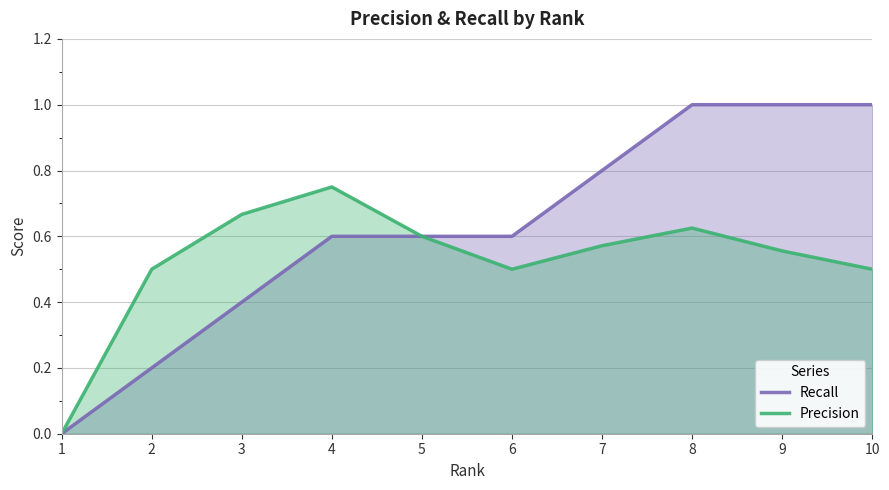

What is the average value of the Recall series?

0.6